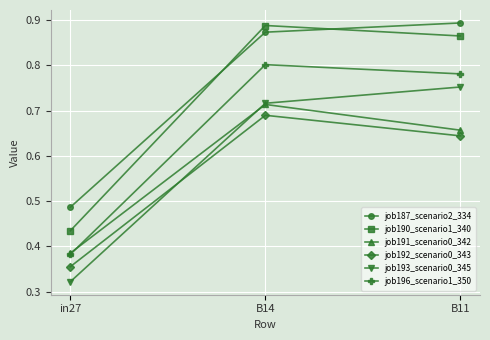

Which series has the widest spread of values?

job190_scenario1_340